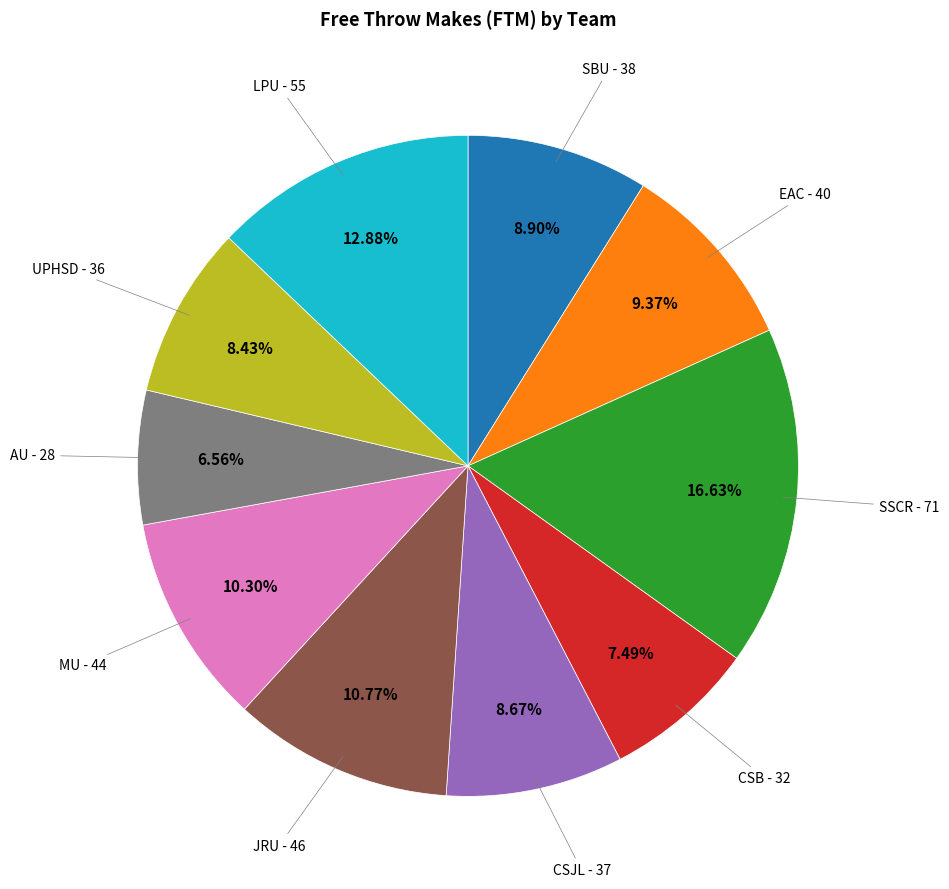

Approximately how many times larger is the value at MU compared to SSCR?

0.6